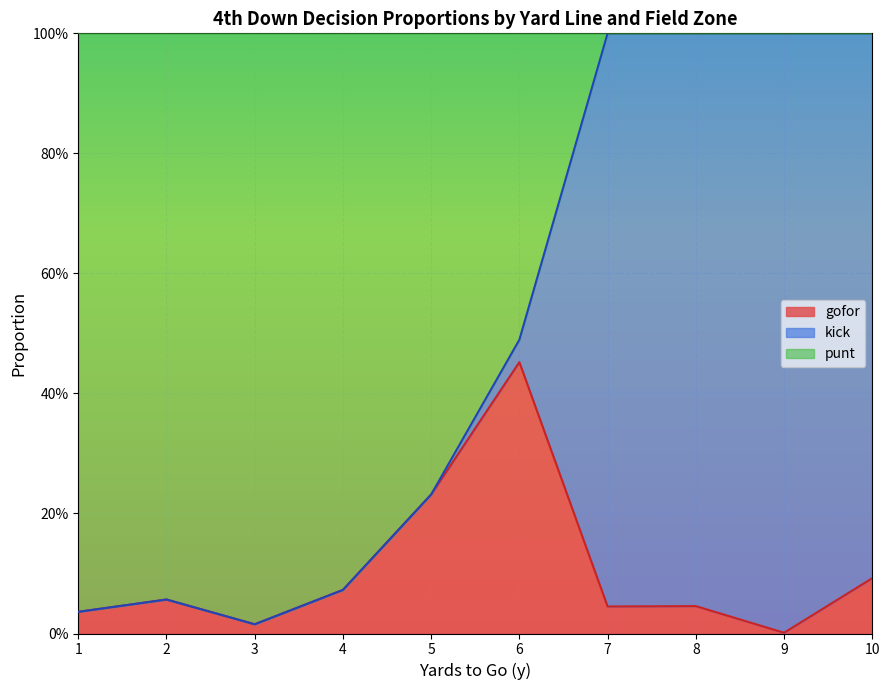

True or false: punt and gofor intersect in this chart.

True